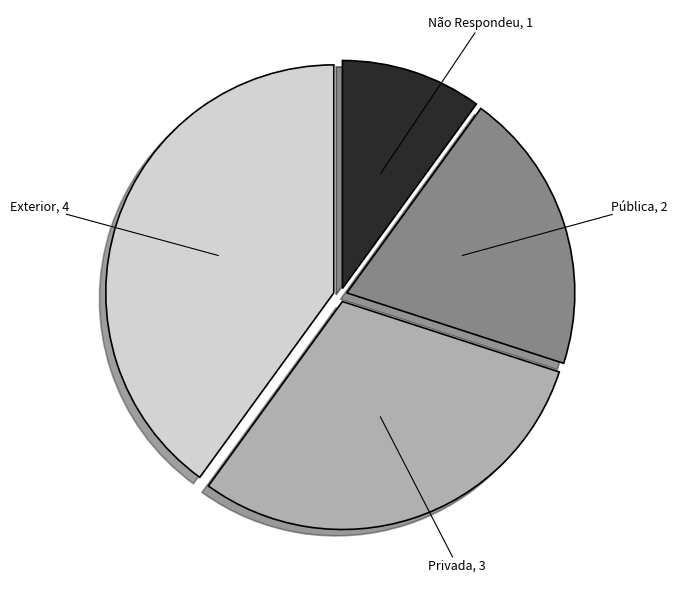

Is there a majority slice in this chart?

No